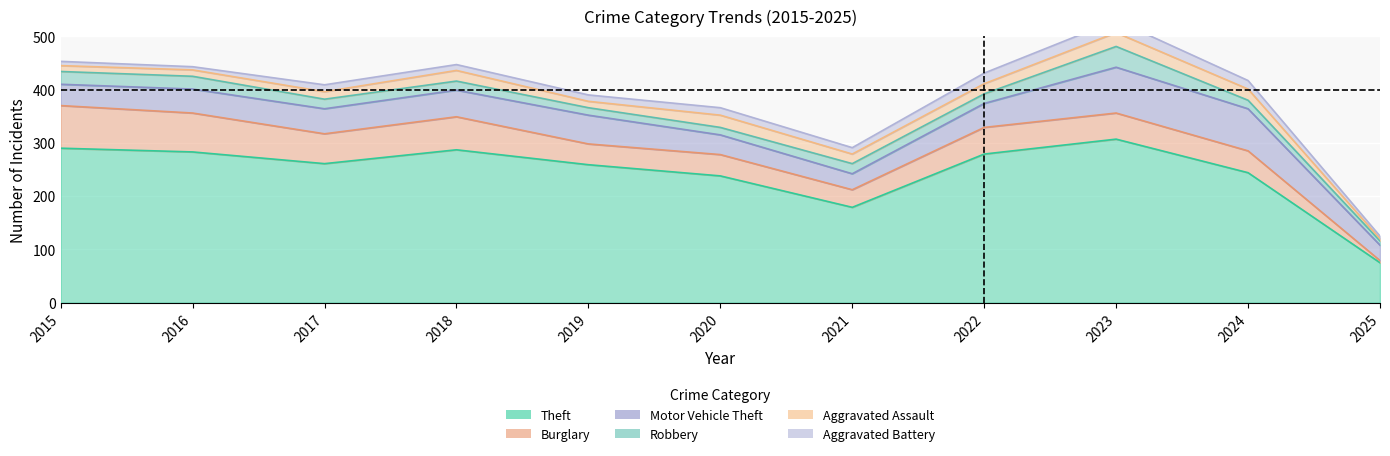

Rank the categories by Motor Vehicle Theft value from lowest to highest.

2025, 2021, 2020, 2015, 2016, 2022, 2017, 2018, 2019, 2024, 2023